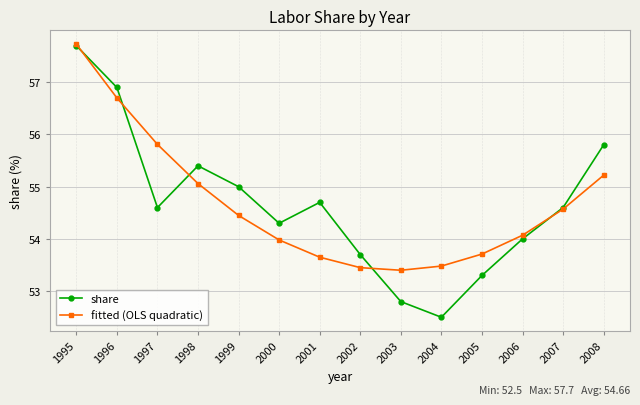

Rank the series at 1998 from highest to lowest value.

share, fitted (OLS quadratic)